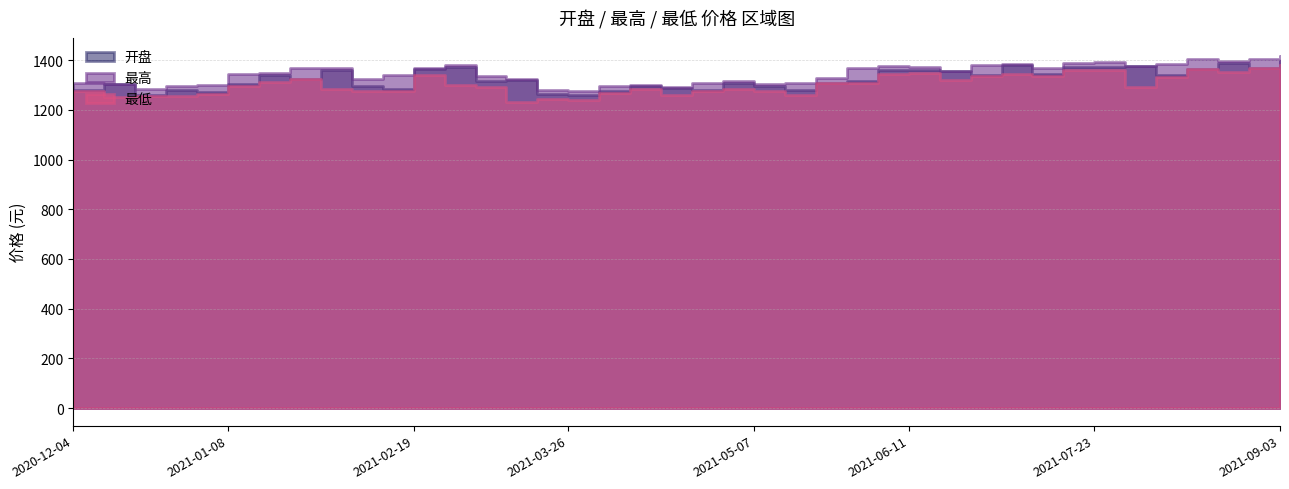

What is the difference between the highest and lowest values at 2020-12-31?

37.3